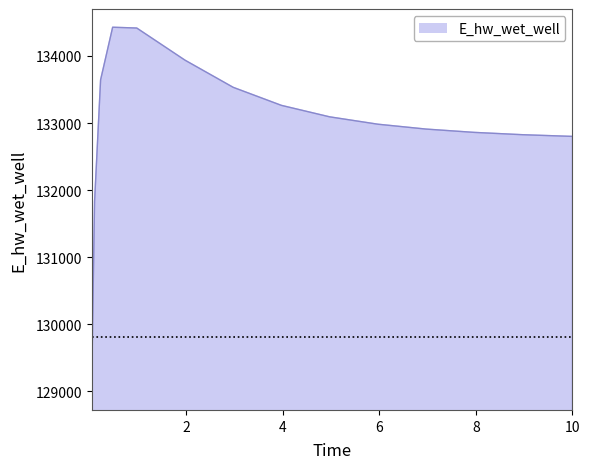

What is the maximum value shown in the chart?

134427.8